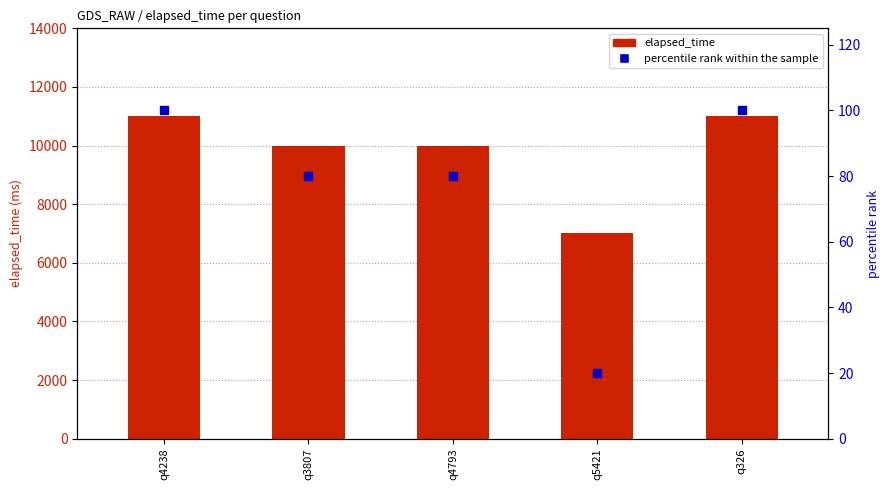

Which series has the widest spread of Y values?

elapsed_time